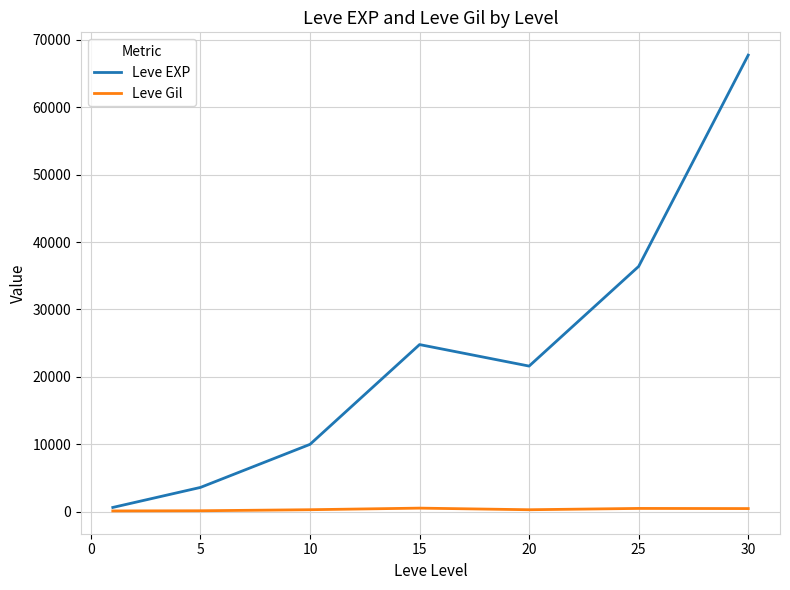

Which series has the largest total across all categories?

Leve EXP